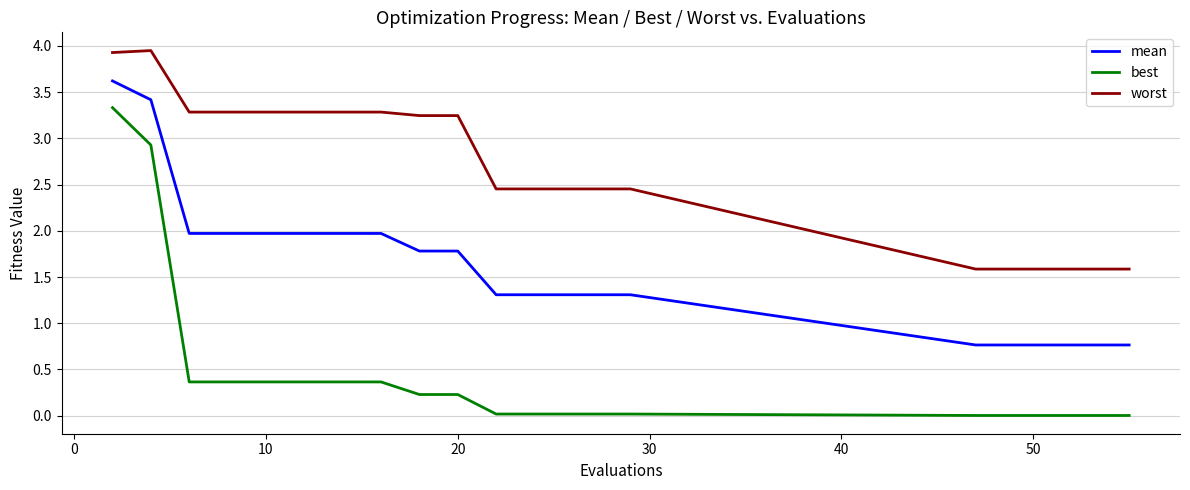

Which series has the widest spread of values?

best